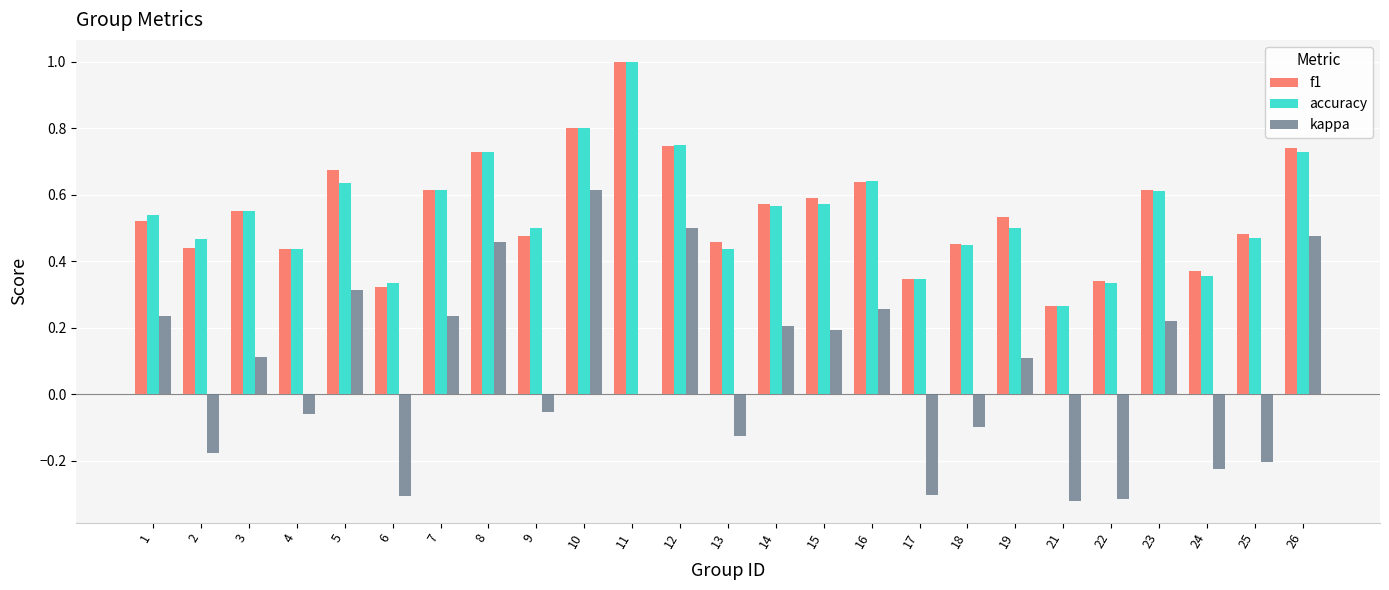

At which category is the sum across all series the highest?

10